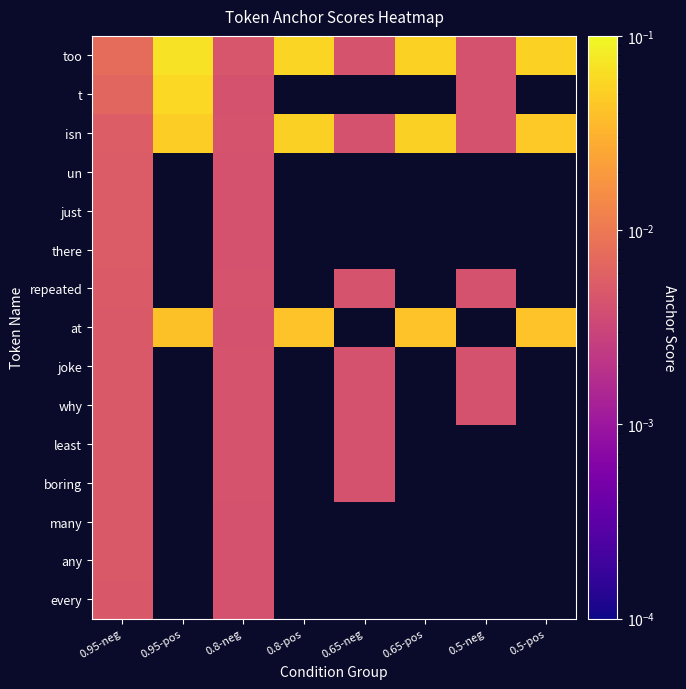

Which category has the lowest value in the at series?

0.8-neg